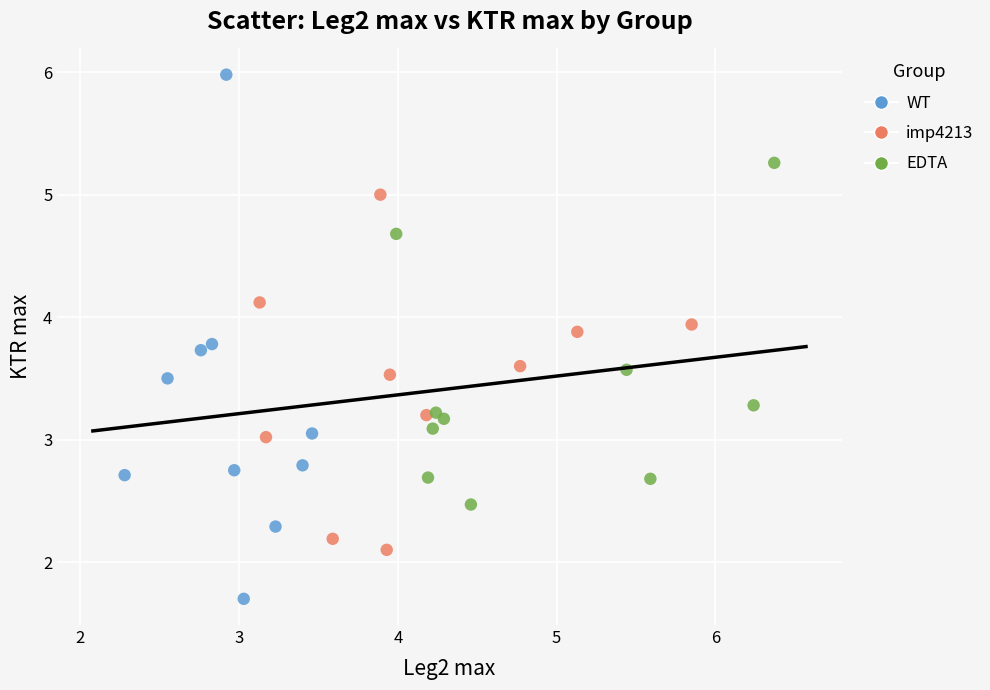

Which series reaches the minimum Y coordinate?

WT